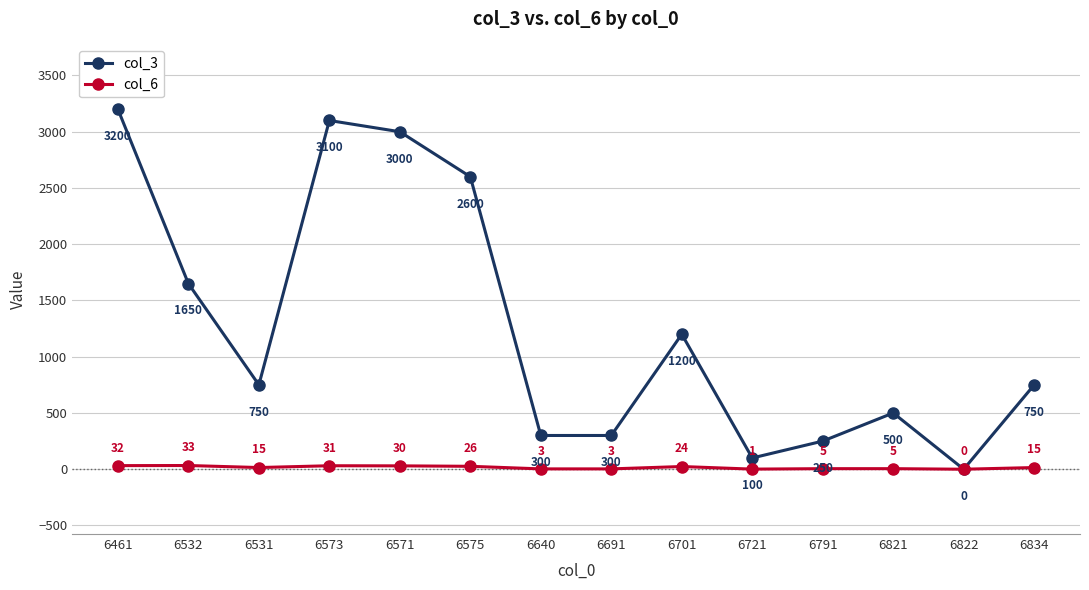

The value of col_3 at 6531 is 750. True or false?

True